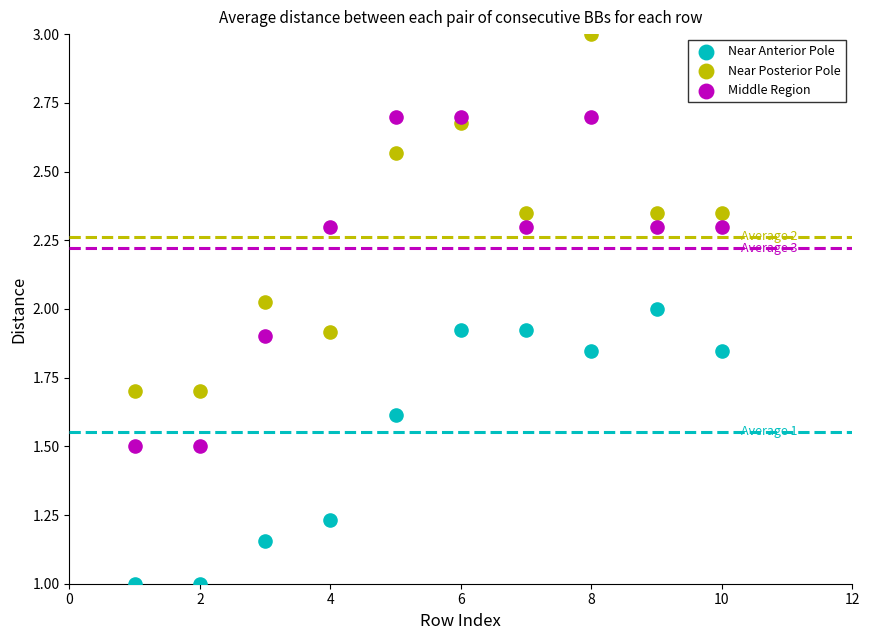

Which series has the widest spread of Y values?

Near Posterior Pole